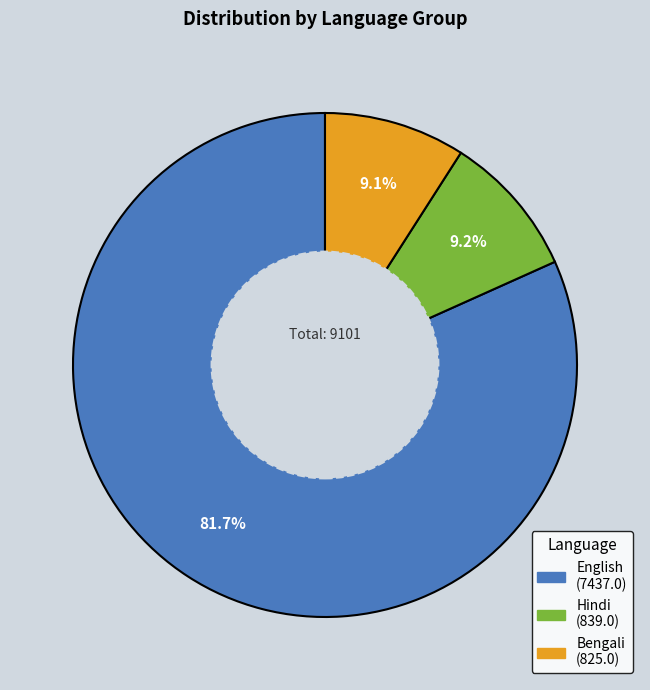

Does any single category account for the majority?

Yes